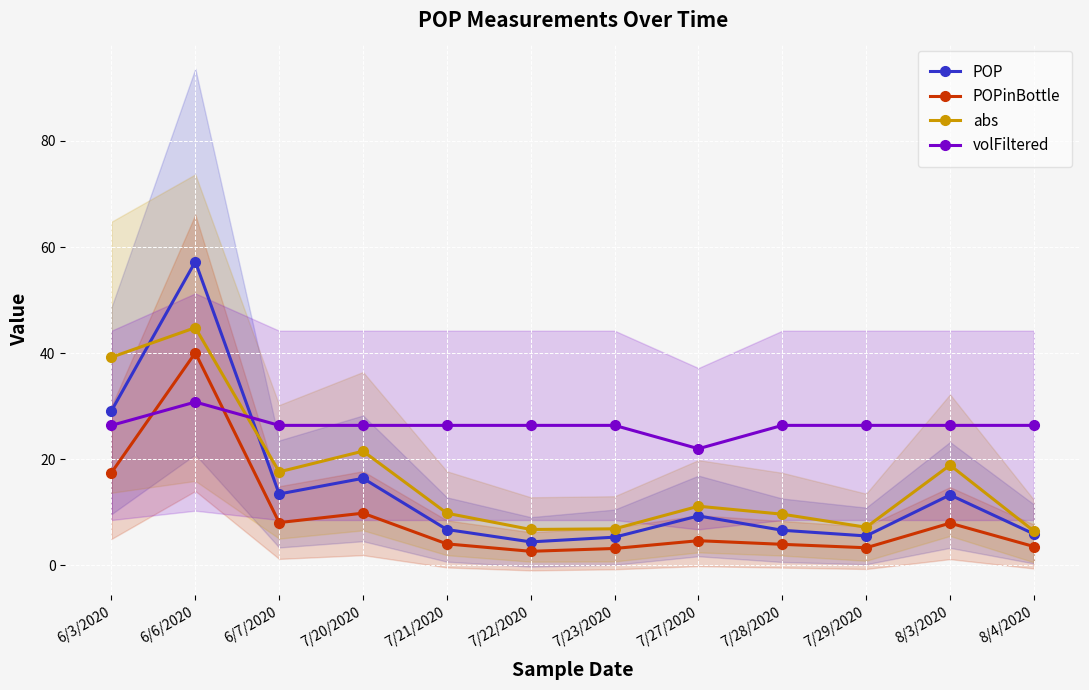

What is the smallest value displayed?

2.7